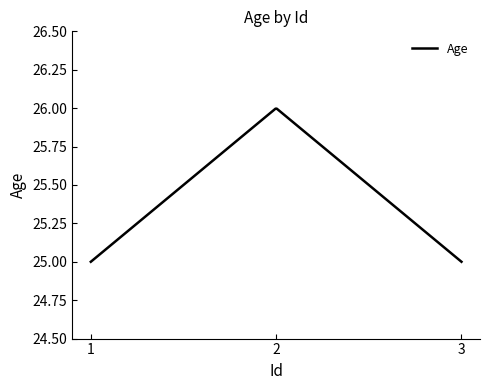

At which category does the chart reach its minimum across all series?

1